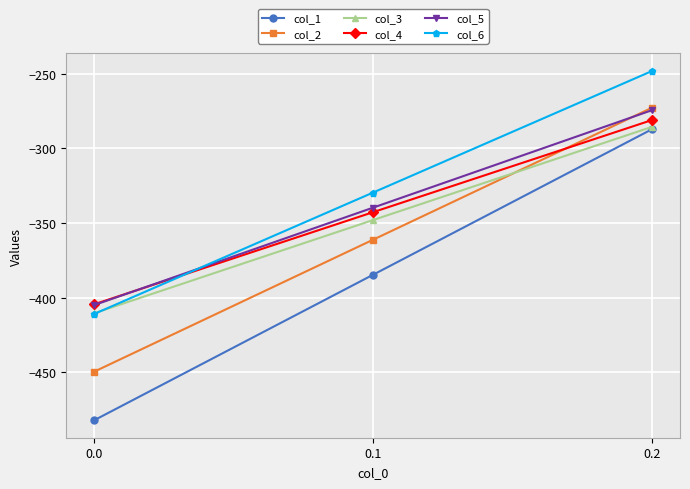

What is the spread (max minus min) of values at 0.0?

77.6